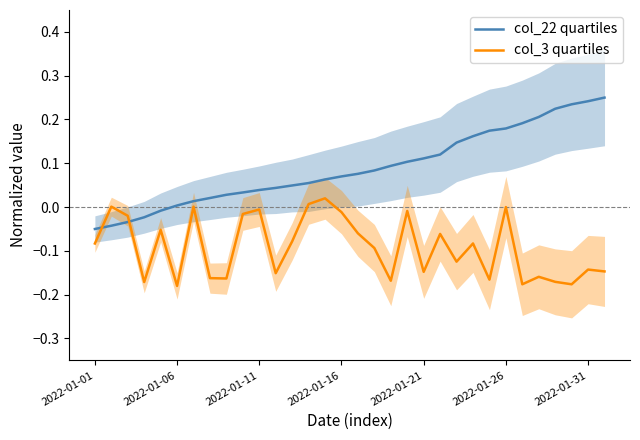

What is the value of the col_3 quartiles point at the 5th from the left?

-0.1